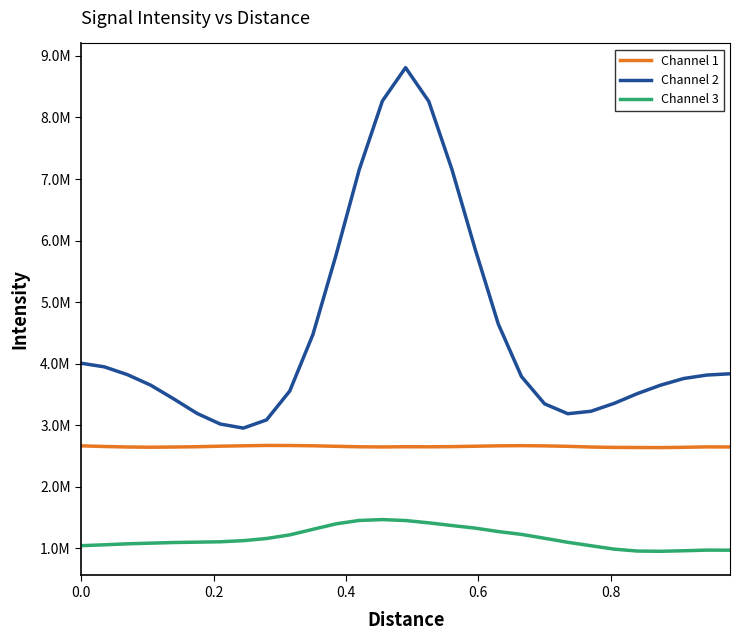

True or false: Channel 1 and Channel 3 cross at least once.

False